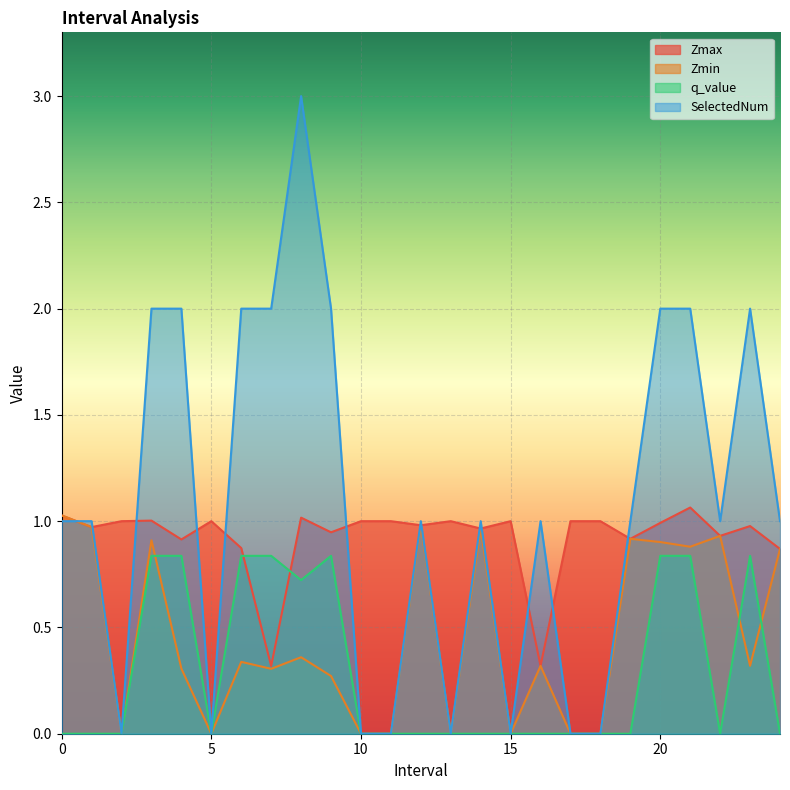

Which series ends up on top after the final intersection of SelectedNum and Zmin?

SelectedNum